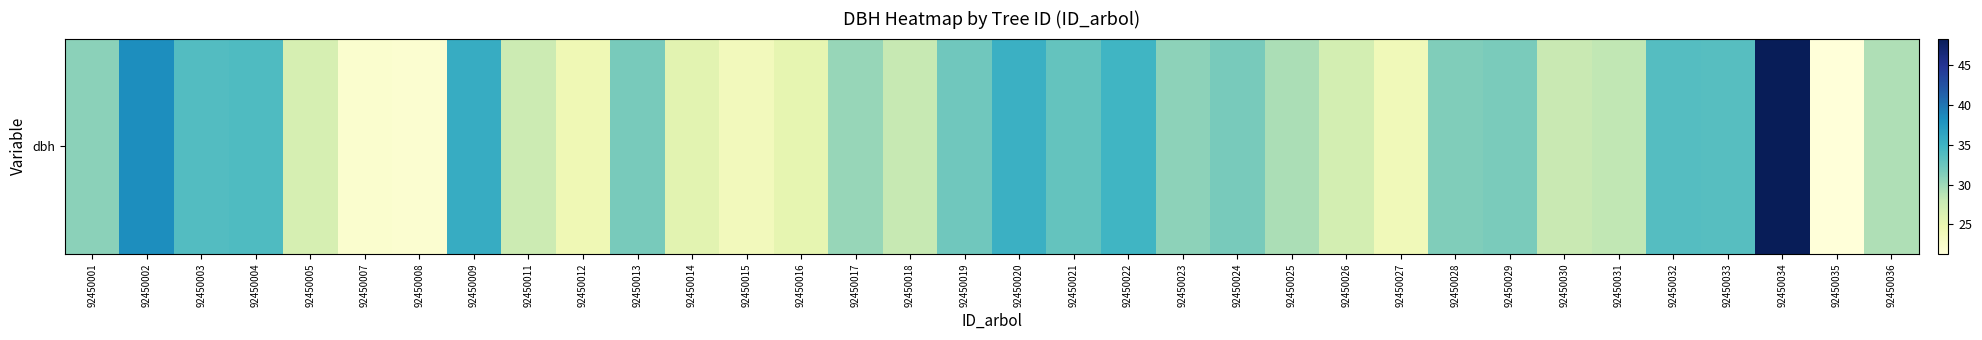

True or false: the data shows 27.6 at 92450011.

True